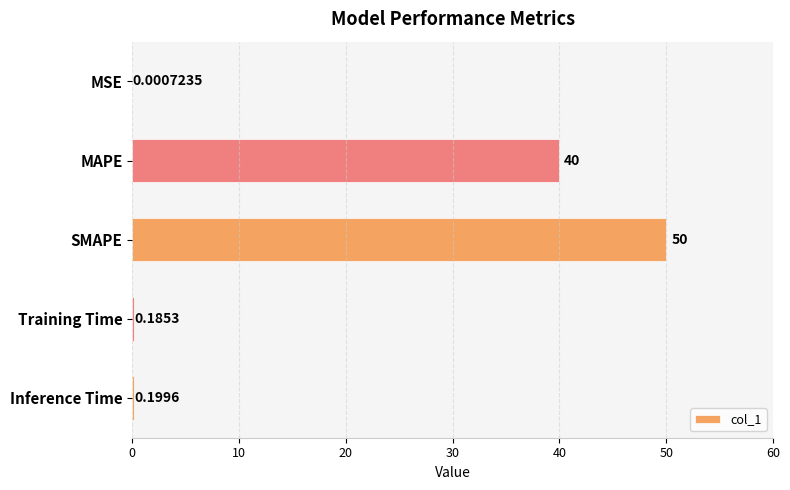

Which has a higher value, Training Time or SMAPE?

SMAPE